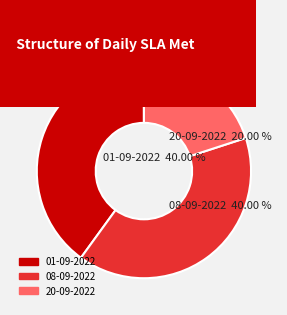

What percentage is the 20-09-2022 slice, to the nearest percent?

20%